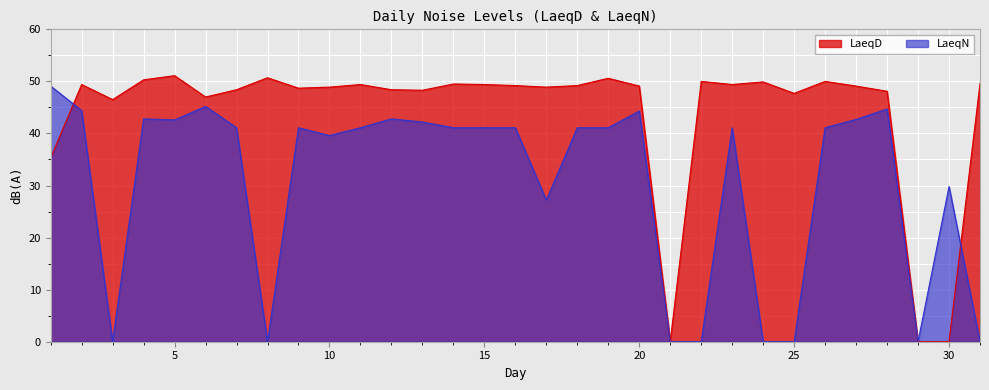

Reading left to right, what are all the values shown in this chart?

LaeqD: 1=35.3	2=49.4	3=46.5	4=50.3	5=51.1	6=47.0	7=48.4	8=50.7	9=48.7	10=48.9	11=49.4	12=48.4	13=48.3	14=49.5	15=49.4	16=49.2	17=48.9	18=49.2	19=50.6	20=49.1	21=0.0	22=50.0	23=49.4	24=49.9	25=47.7	26=50.0	27=49.1	28=48.1	29=0.0	30=0.0	31=49.6
LaeqN: 1=49.1	2=44.4	3=0.0	4=42.8	5=42.6	6=45.2	7=41.1	8=0.0	9=41.1	10=39.6	11=41.1	12=42.8	13=42.2	14=41.1	15=41.1	16=41.1	17=27.2	18=41.1	19=41.1	20=44.3	21=0.0	22=0.0	23=41.1	24=0.0	25=0.0	26=41.1	27=42.7	28=44.7	29=0.0	30=29.8	31=0.0